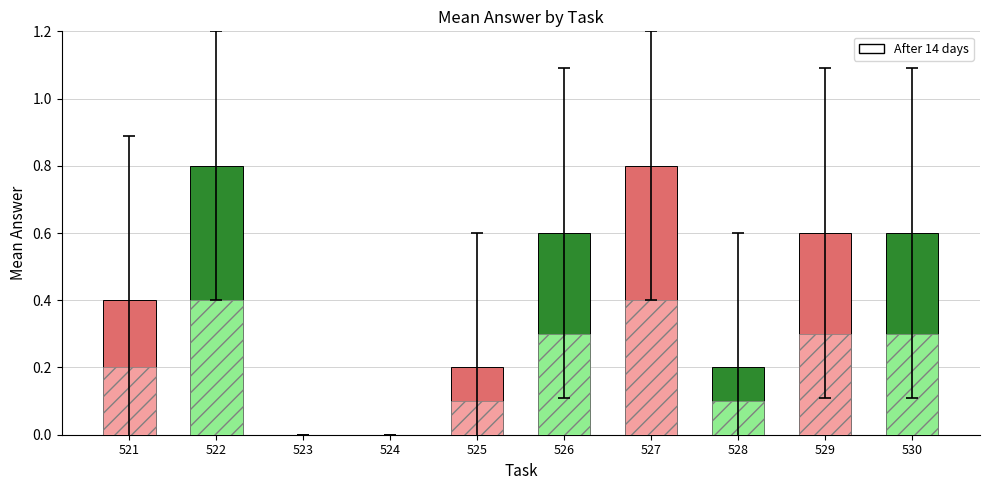

What is the difference between the maximum and minimum values in the mean_answer series?

0.8